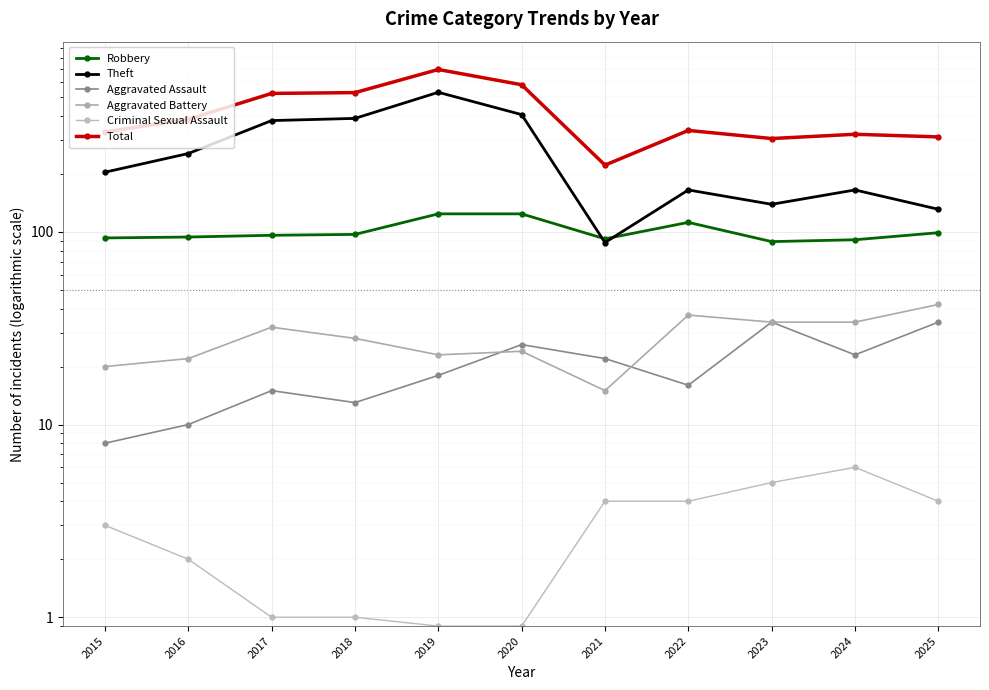

What is the value of the Criminal Sexual Assault point at the 4th from the left?

1.0